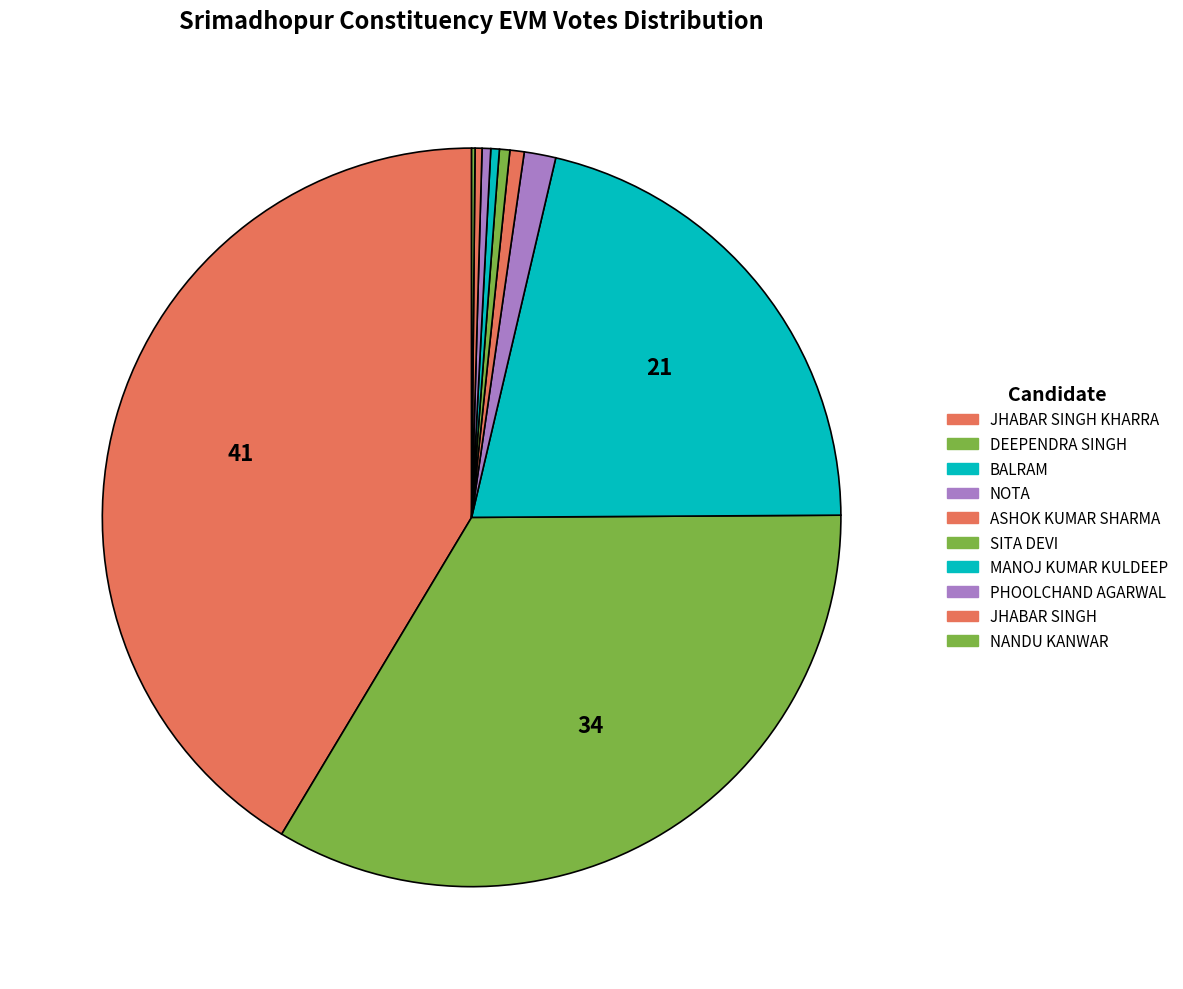

Which category has the smallest portion of the pie?

NANDU KANWAR